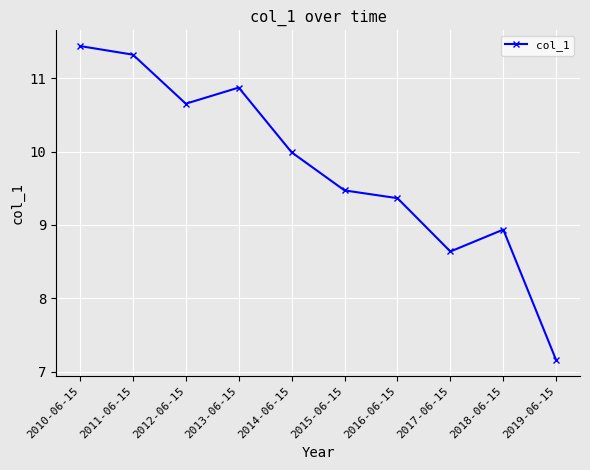

What is the difference between the second highest and minimum values?

4.2